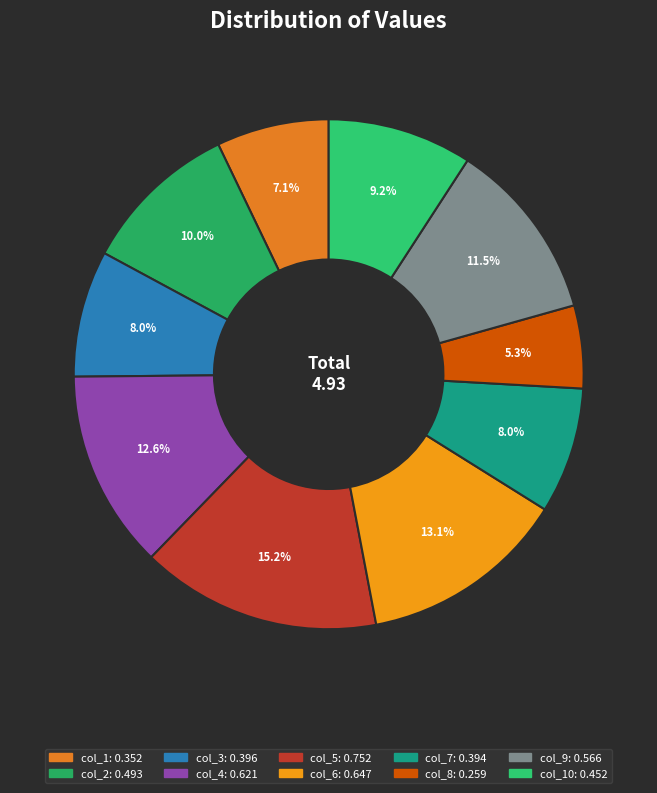

What is the largest slice in the pie chart?

col_5